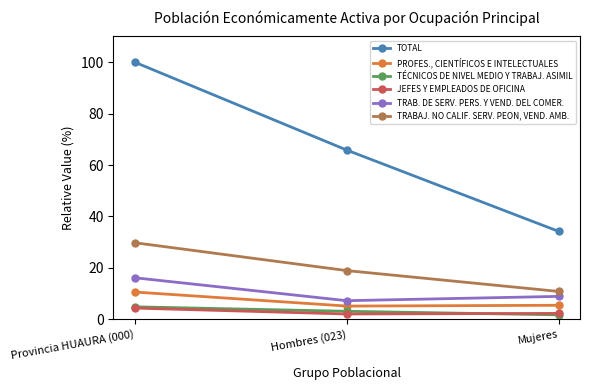

The TRABAJ. NO CALIF. SERV. PEON, VEND. AMB. series shows 17.2 at Mujeres. True or false?

False